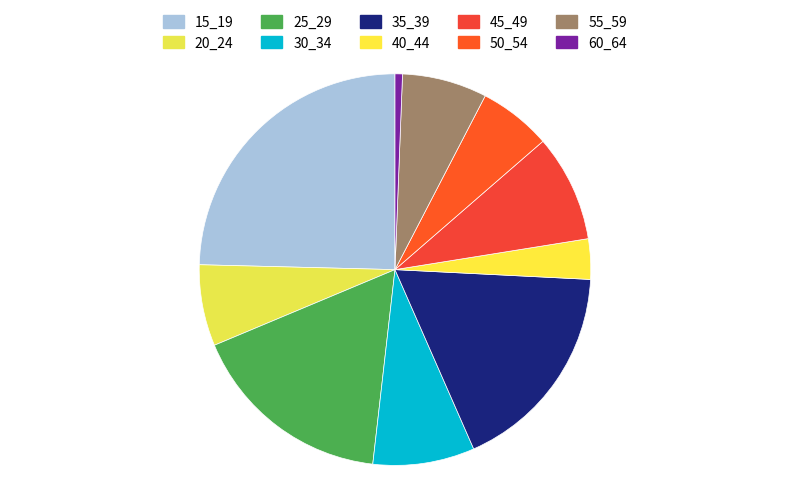

Is there any slice that represents more than half of the pie?

No